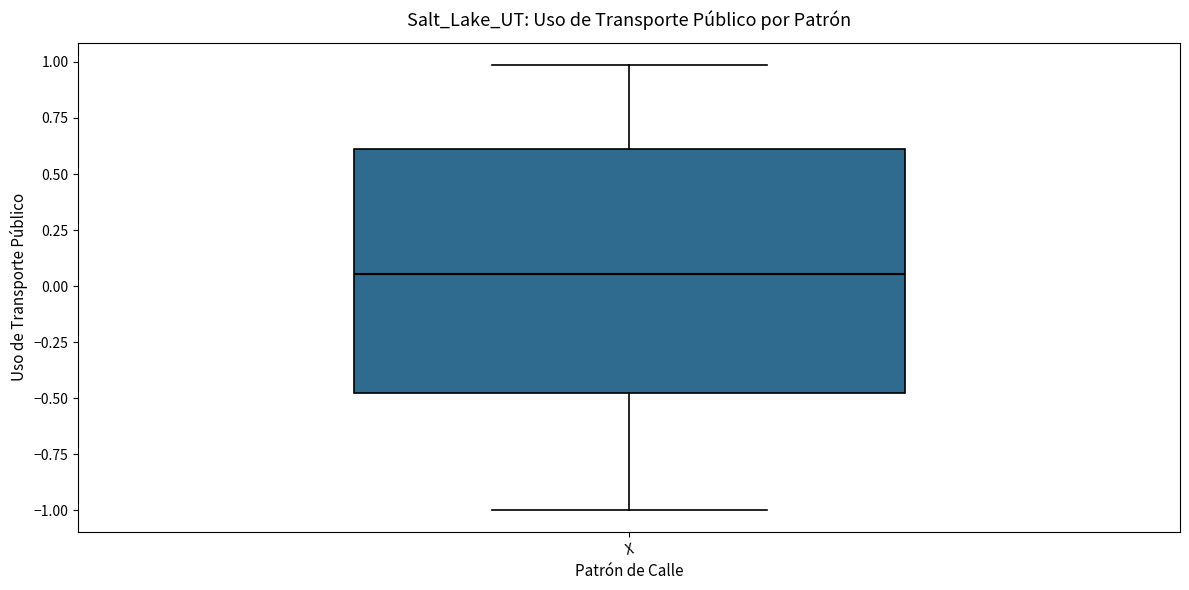

Where does the median line of the box for X sit on the y-axis? The values are not printed on the chart, so give them approximately, as read against the axis.

0.05